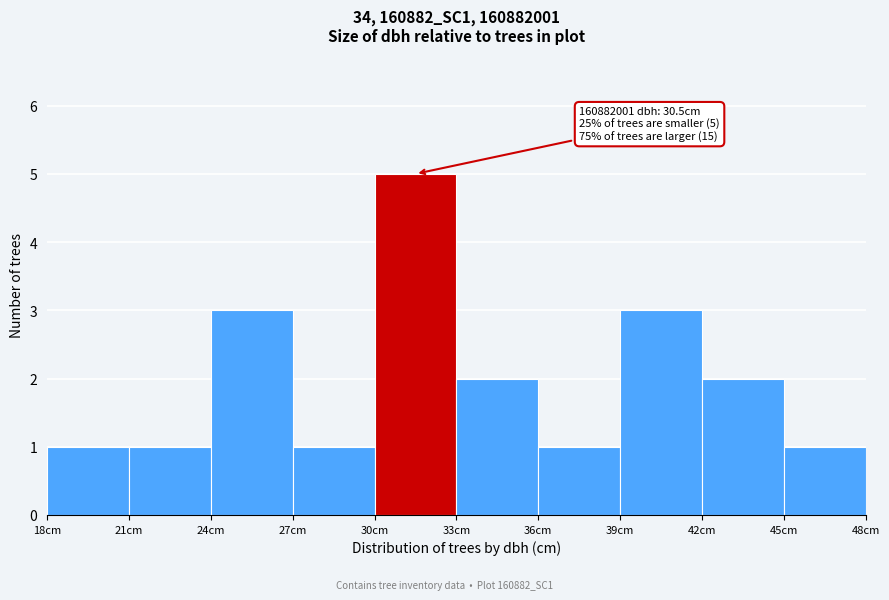

Which range on the x-axis has the tallest bar?

30 to 33